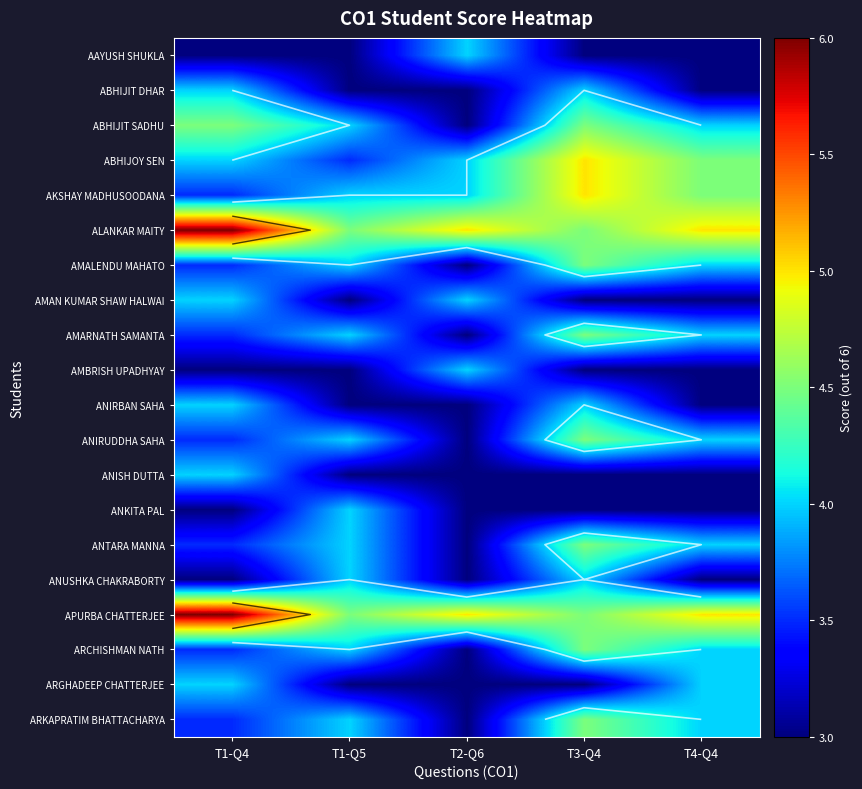

List the series in order of their peak value, highest first.

ALANKAR MAITY, APURBA CHATTERJEE, ABHIJOY SEN, AKSHAY MADHUSOODANA, ABHIJIT SADHU, AMALENDU MAHATO, AMARNATH SAMANTA, ANIRUDDHA SAHA, ANTARA MANNA, ARCHISHMAN NATH, ARKAPRATIM BHATTACHARYA, AAYUSH SHUKLA, ABHIJIT DHAR, AMAN KUMAR SHAW HALWAI, AMBRISH UPADHYAY, ANIRBAN SAHA, ANISH DUTTA, ANKITA PAL, ANUSHKA CHAKRABORTY, ARGHADEEP CHATTERJEE